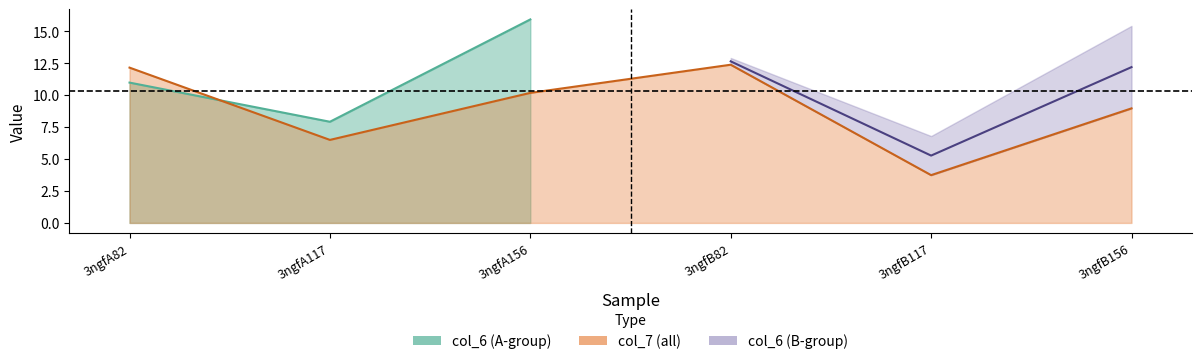

Is it true that the value at 3ngfB82 is 17.6?

False